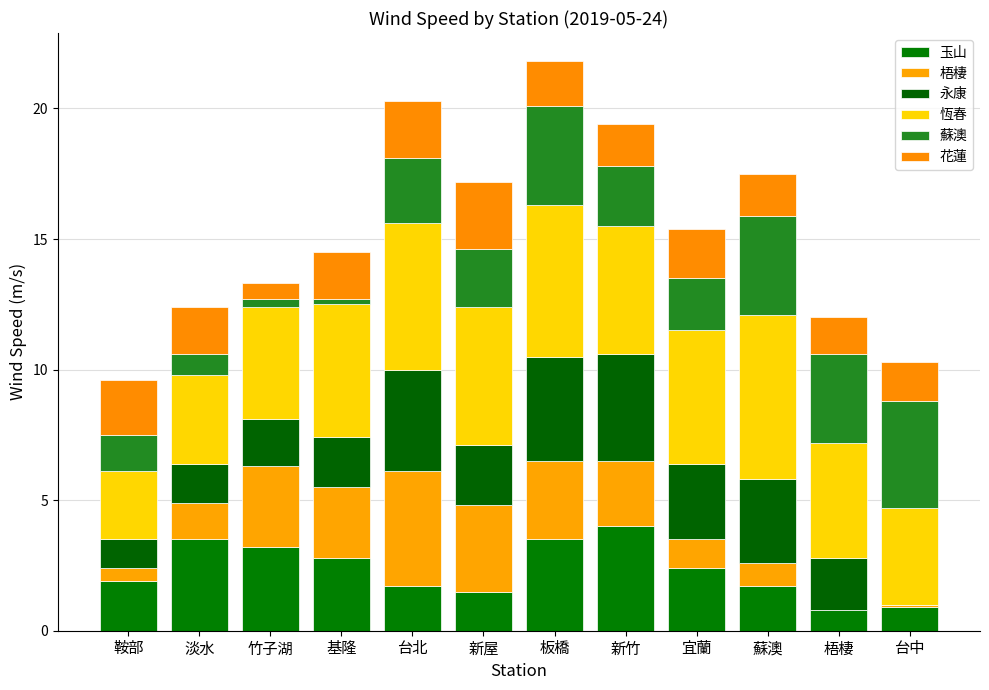

Between 鞍部 and 基隆, which is larger?

基隆